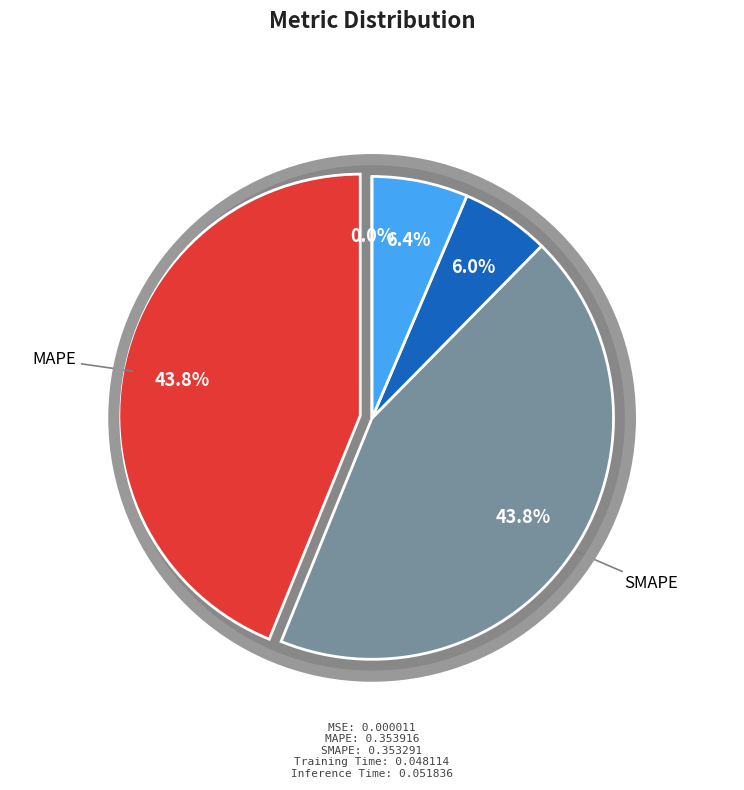

The MSE slice represents 0% of the pie. True or false?

True